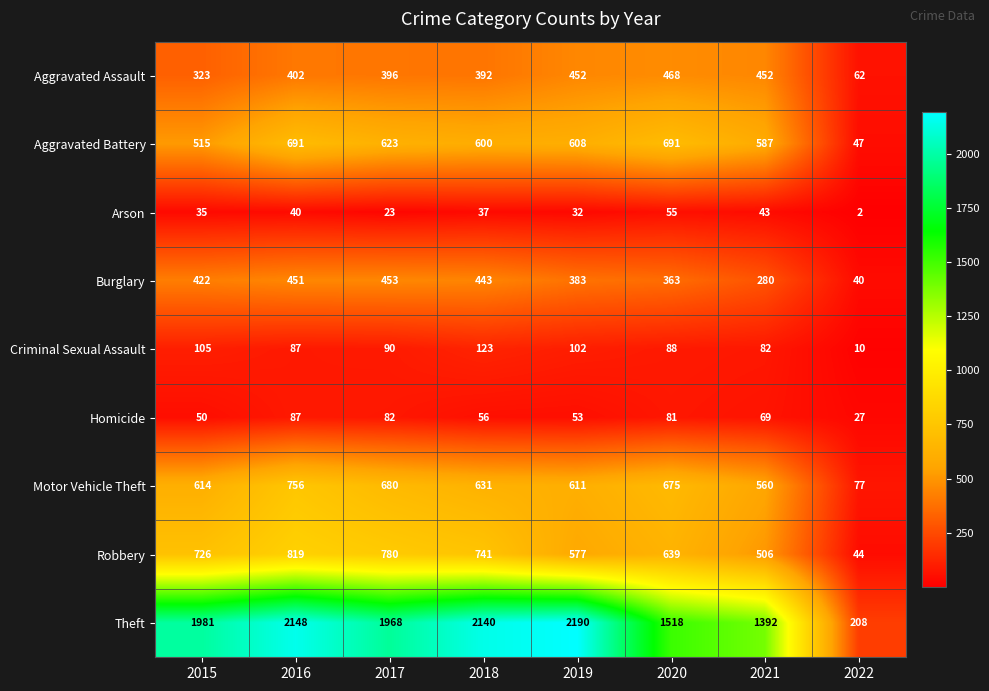

At how many categories does at least one series exceed 132?

8